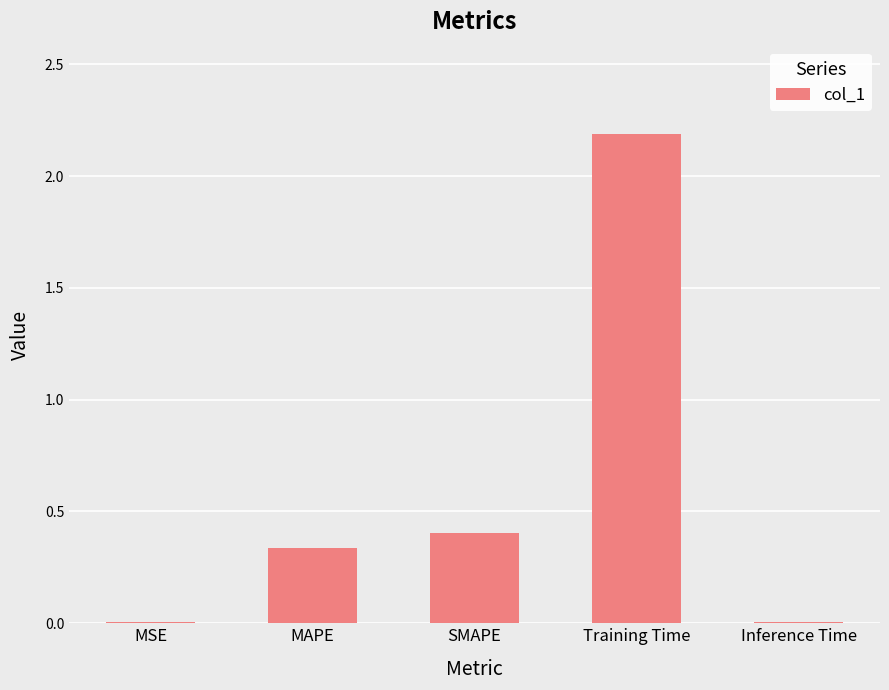

What is the sum of the values at MAPE and SMAPE?

0.7